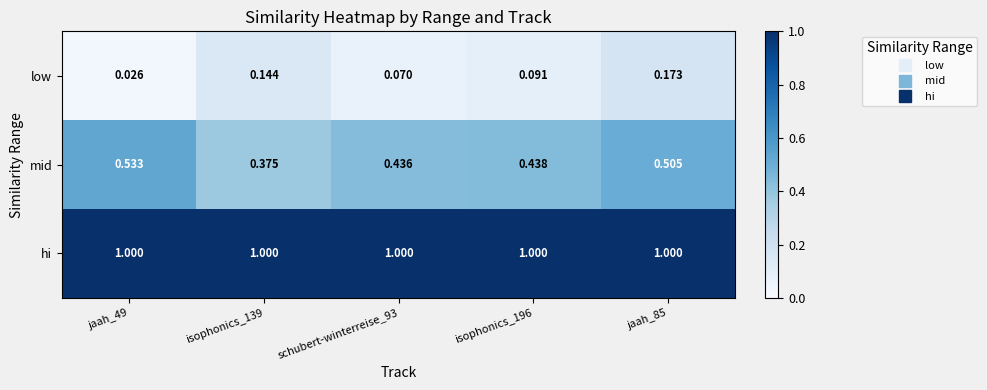

How many data points does each series have?

5